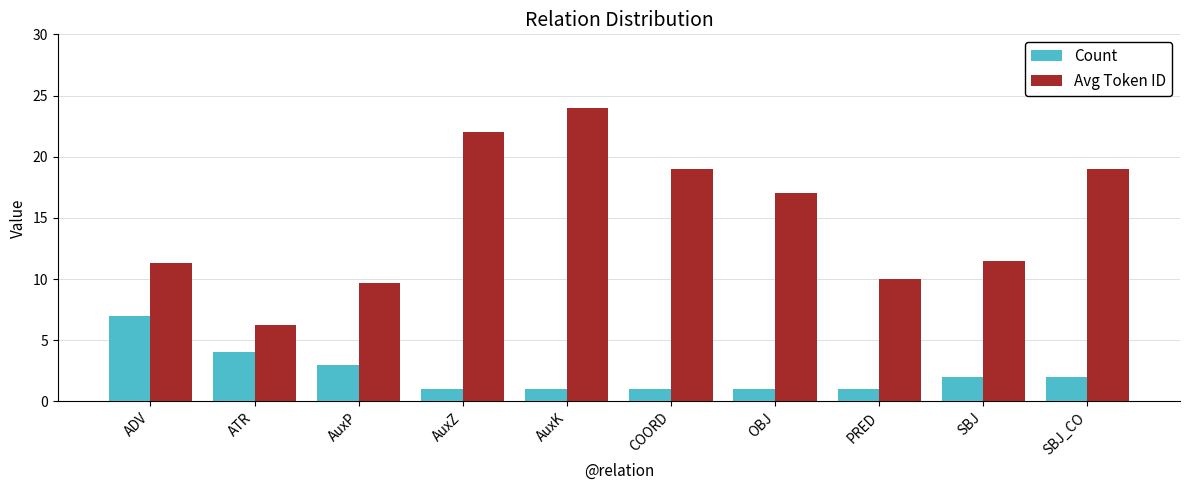

What is the label of the 2nd bar from the right?

SBJ